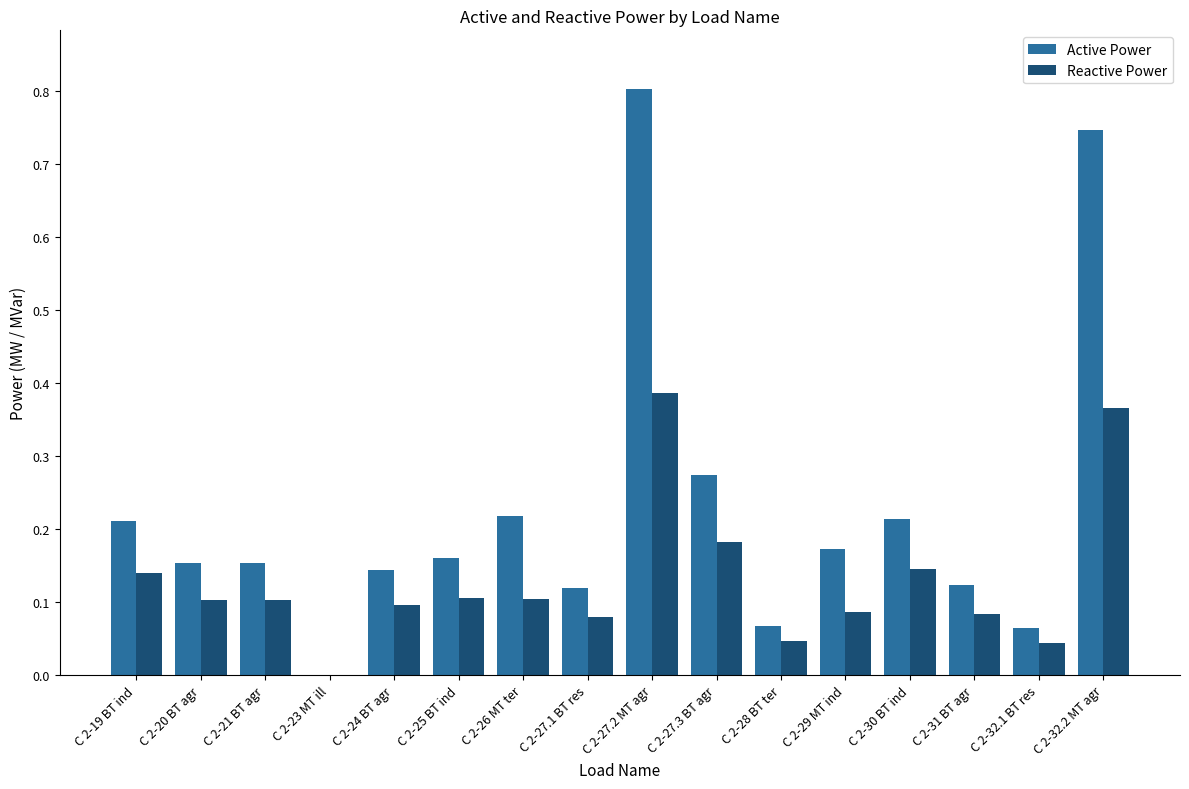

Which label corresponds to the largest value in the chart?

C 2-27.2 MT agr